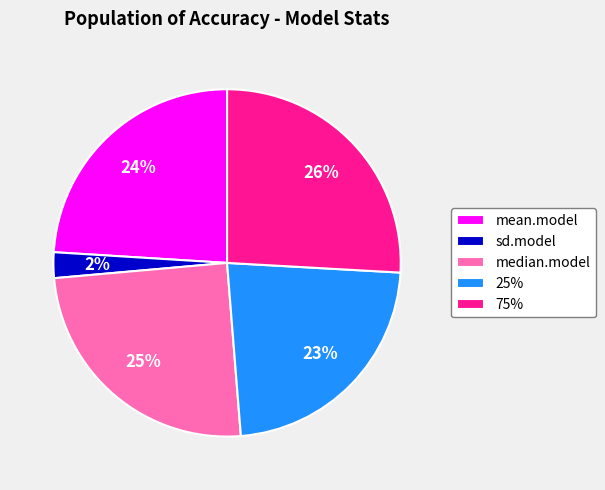

Is it true that mean.model is 37% of the pie?

False